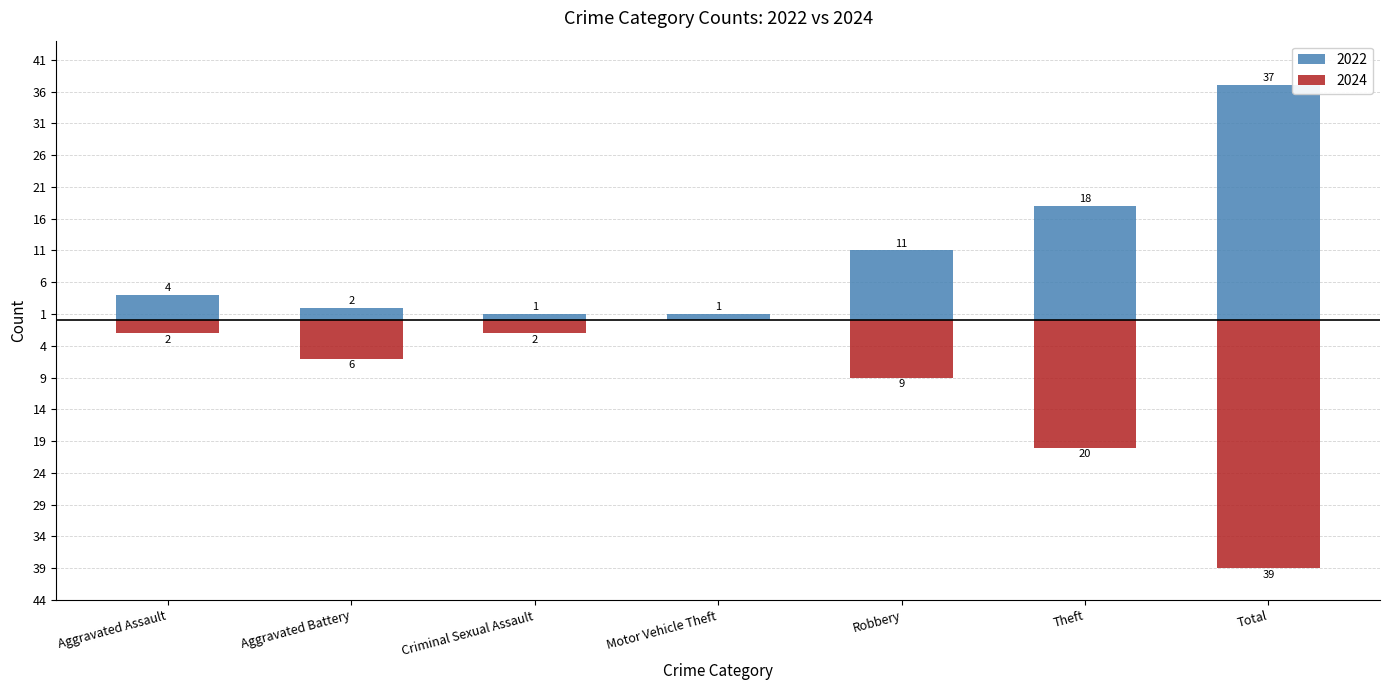

How many categories are shown in the chart?

7